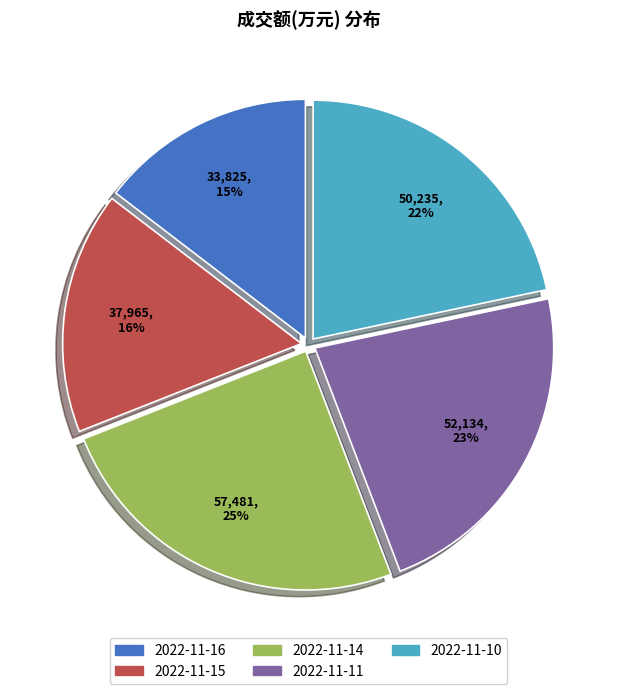

Is the sum of 2022-11-11 and 2022-11-10 greater than half?

No